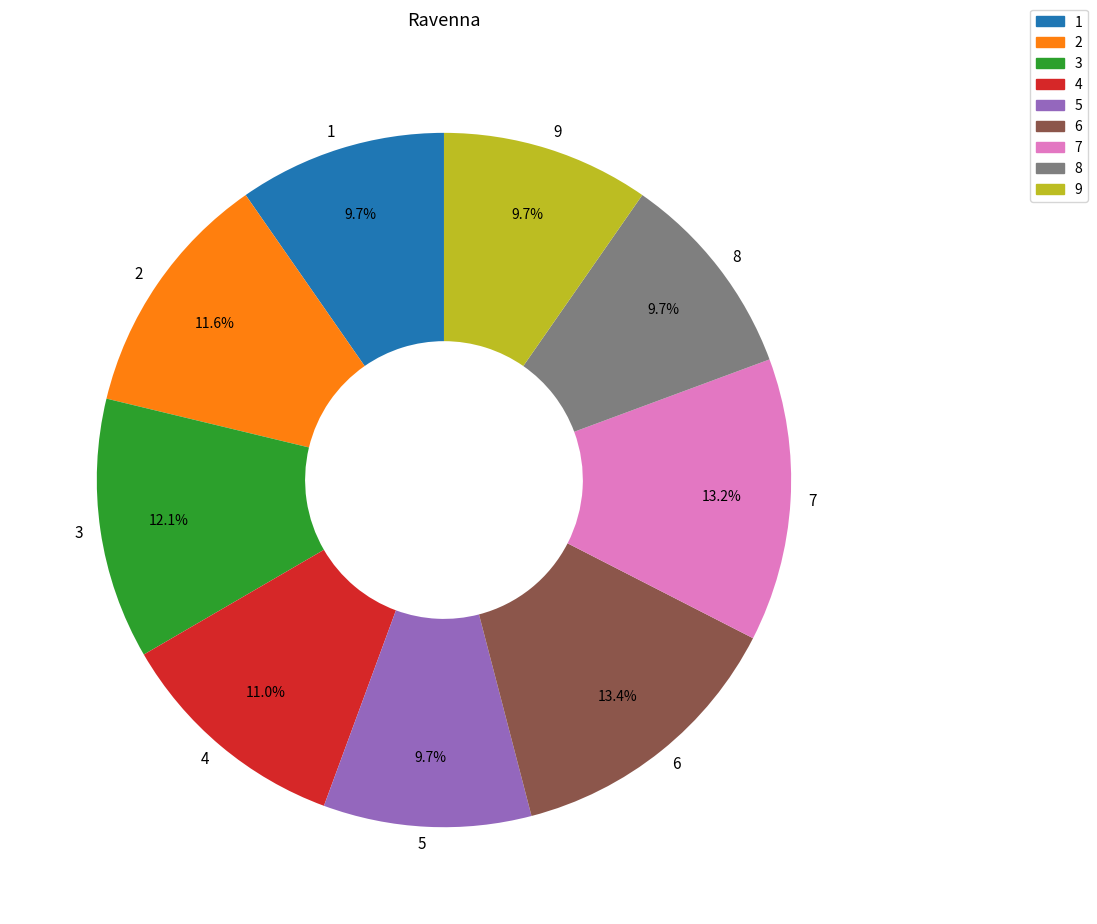

What is the ratio of the value at 8 to the value at 7?

0.7